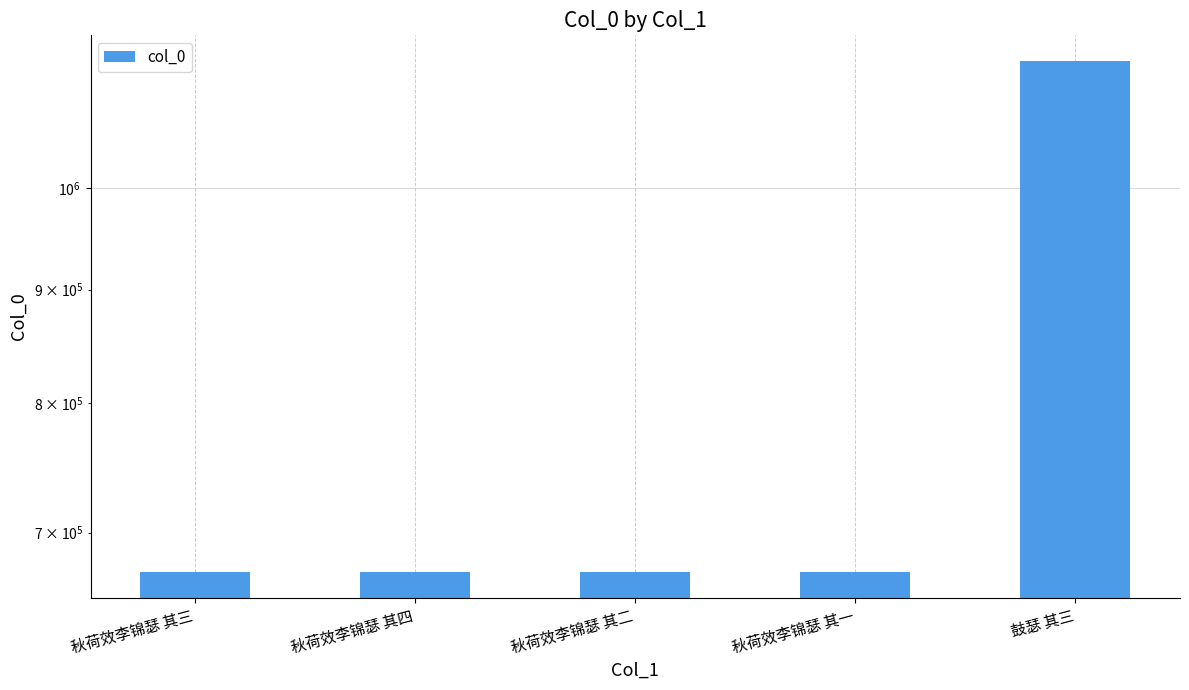

How many data points are above 671800?

2